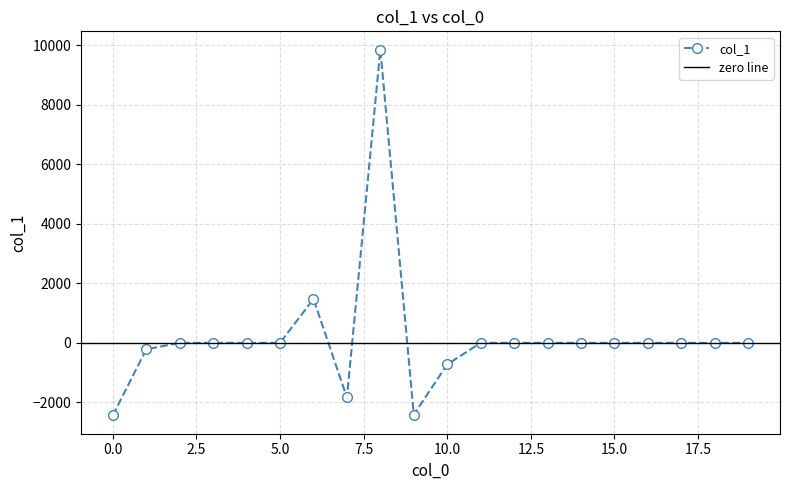

How many lines are shown in the chart?

1